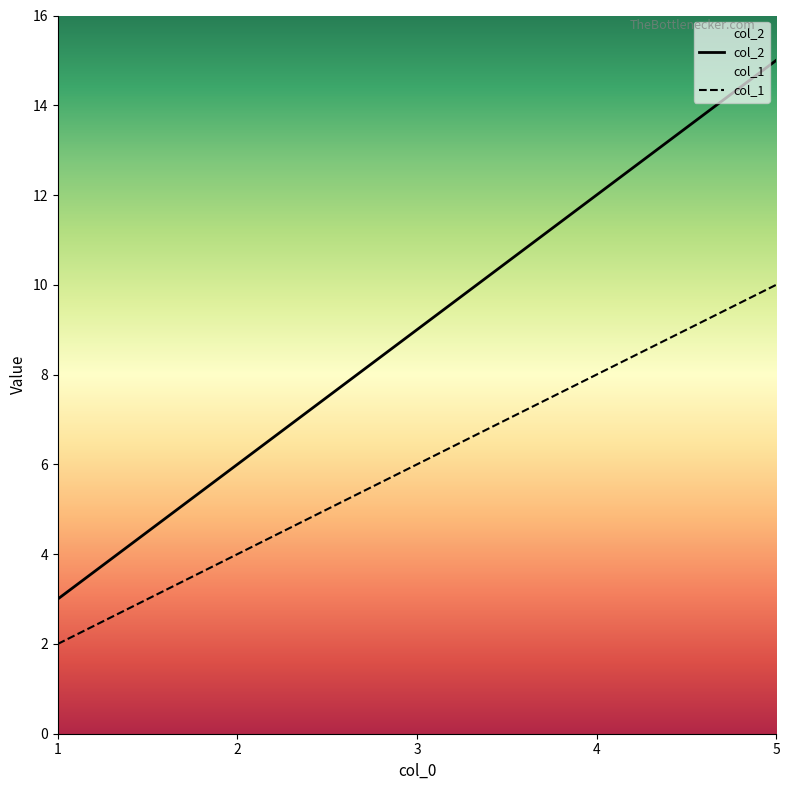

What is the difference between the col_1 values at 4 and 1?

6